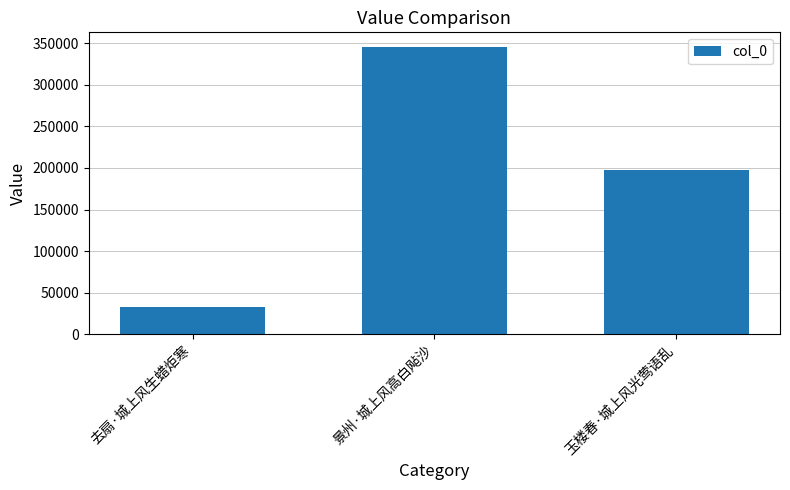

What is the change in value from 去扇·城上风生蜡炬寒 to 玉楼春·城上风光莺语乱?

+164088